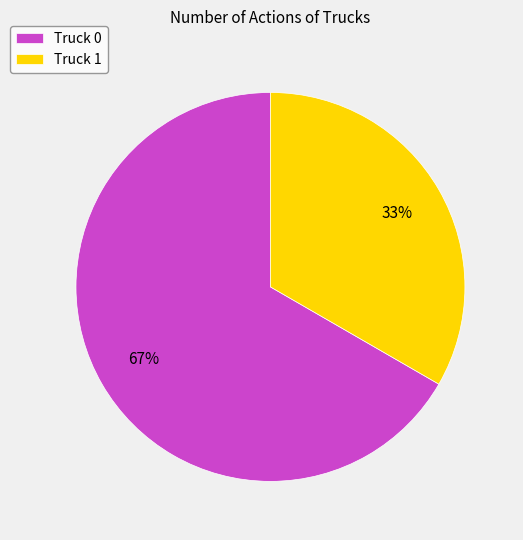

How many slices are in this pie chart?

2